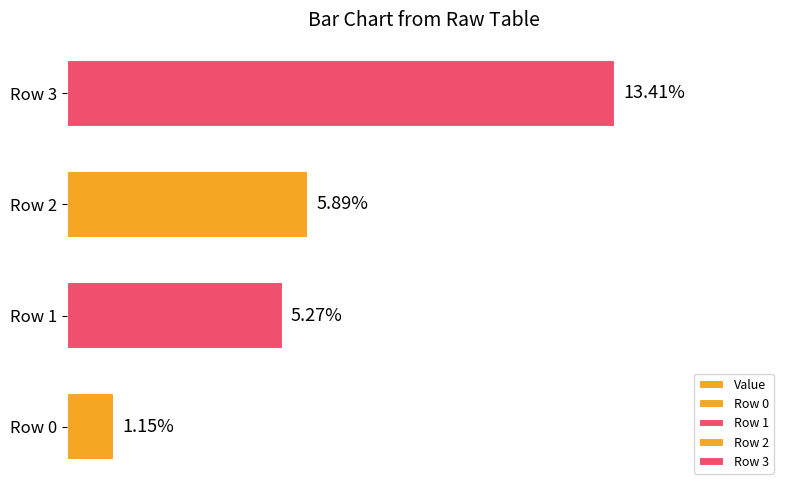

Is it true that the value at Row 0 is 0.3?

False